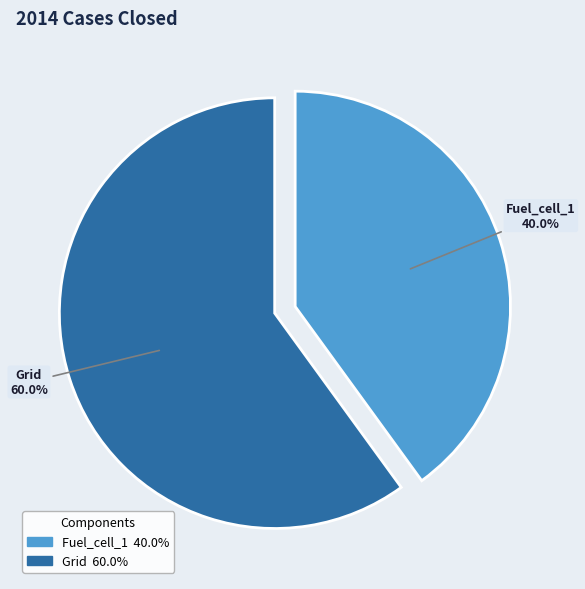

Do Grid and Fuel_cell_1 together represent more than half of the pie?

Yes